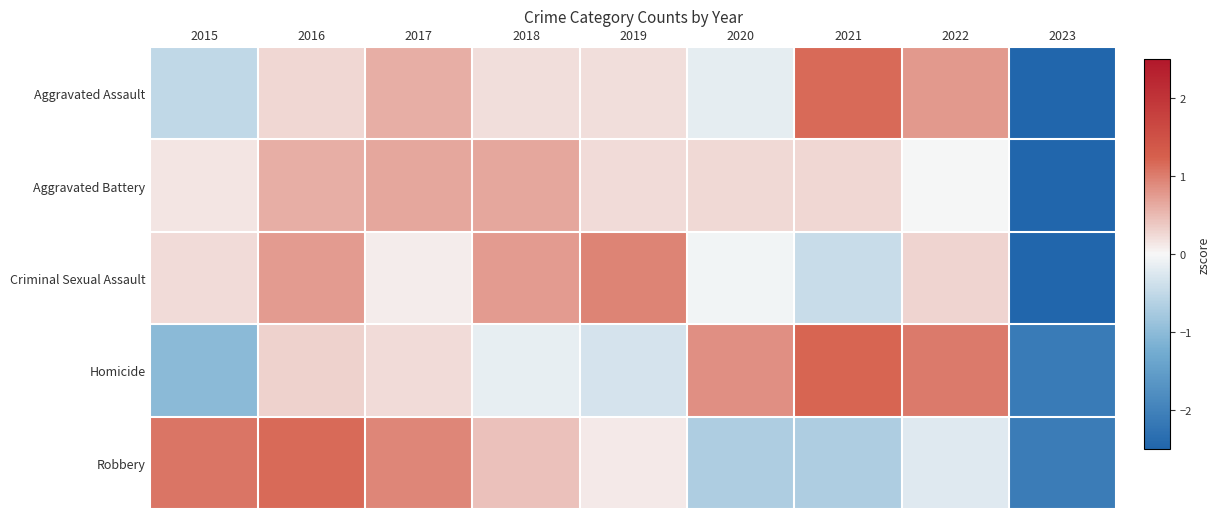

What is the difference between the highest and lowest values at 2017?

0.8